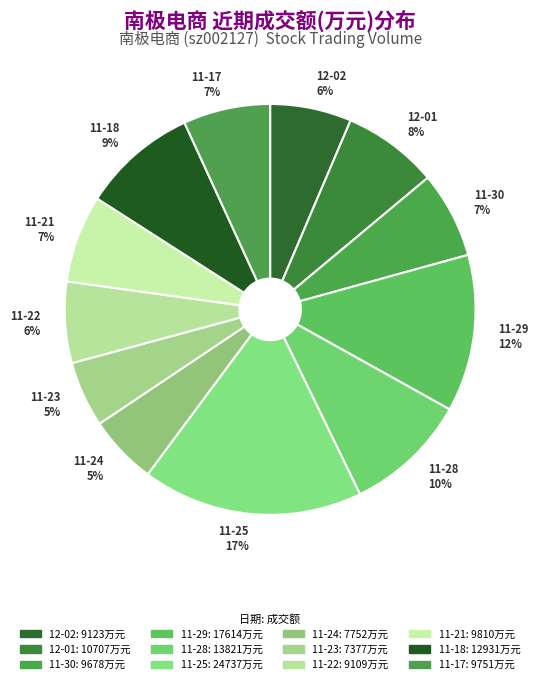

Does any single category account for the majority?

No